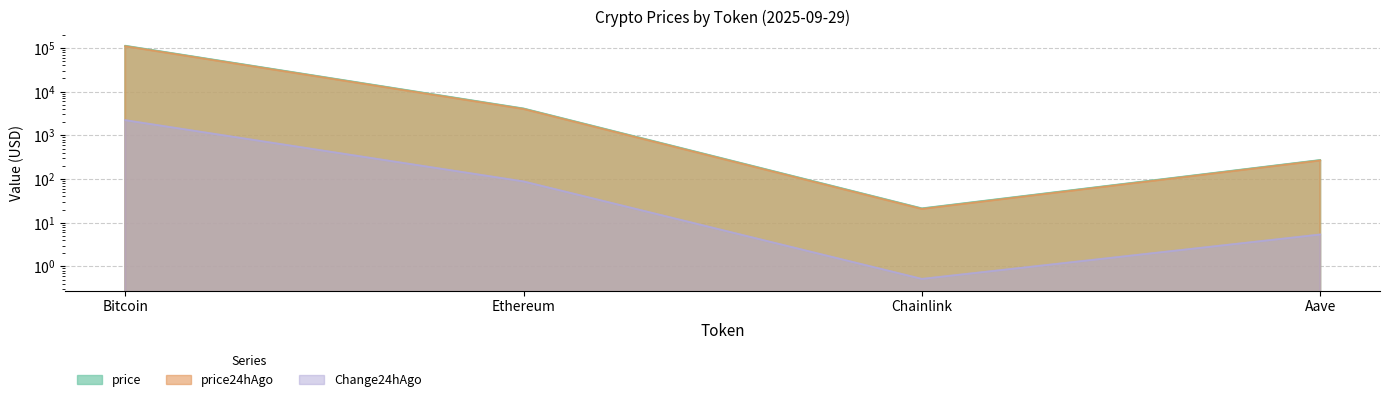

Reading right to left, transcribe all the data shown in this chart.

price: 271.6	21.3	4099.7	111681.0
price24hAgo: 266.2	20.8	4011.4	109457.0
Change24hAgo: 5.4	0.5	88.2	2224.0